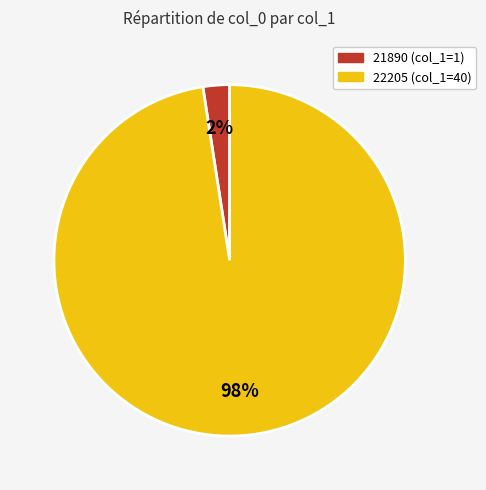

Between 22205 (col_1=40) and 21890 (col_1=1), which is larger?

22205 (col_1=40)